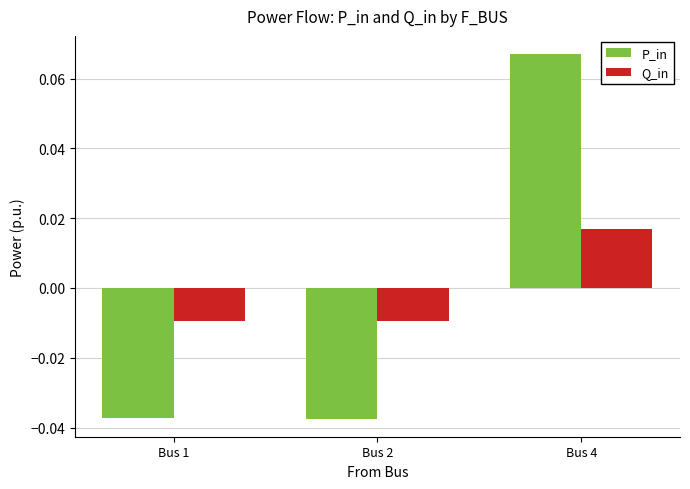

How many Q_in values are between 0 and 1?

1